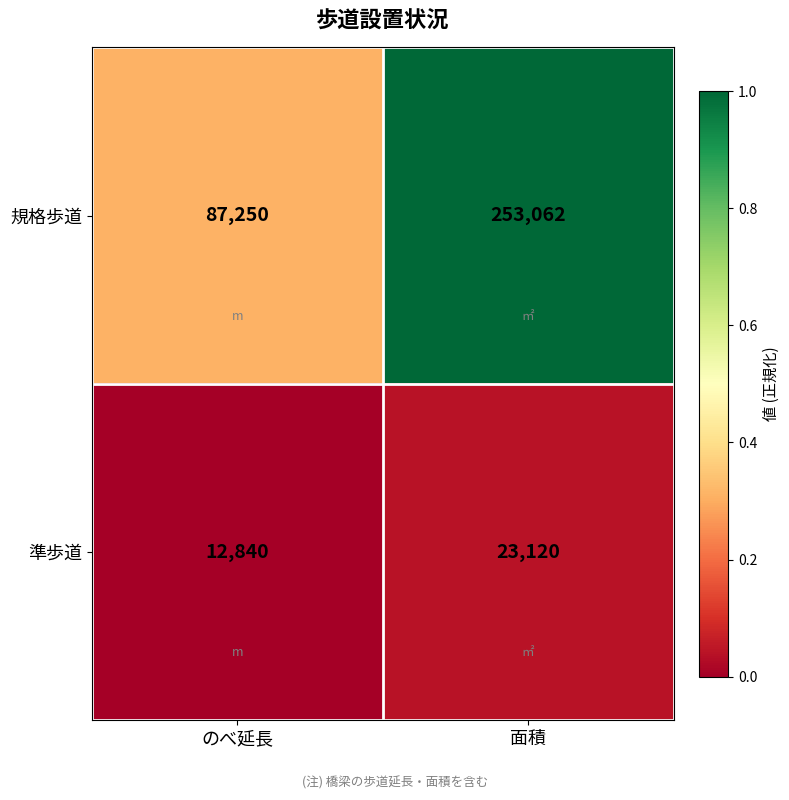

Where is 準歩道 nearest to the value 17980?

のべ延長